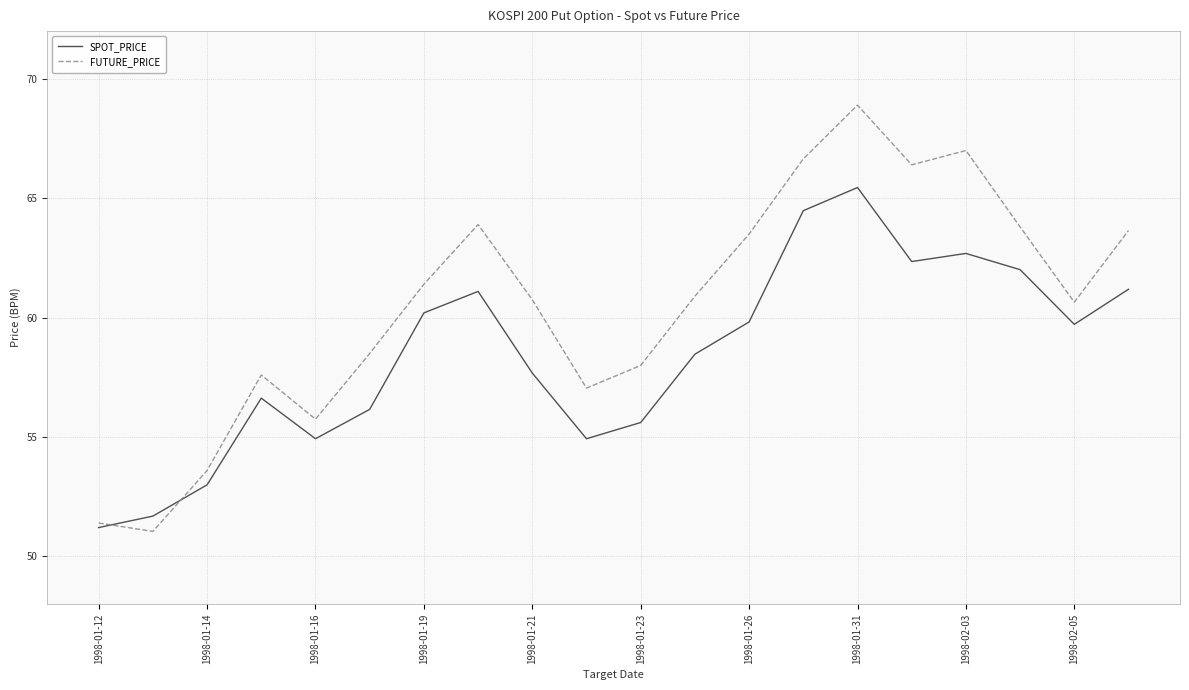

What is the highest value of the FUTURE_PRICE series?

68.9